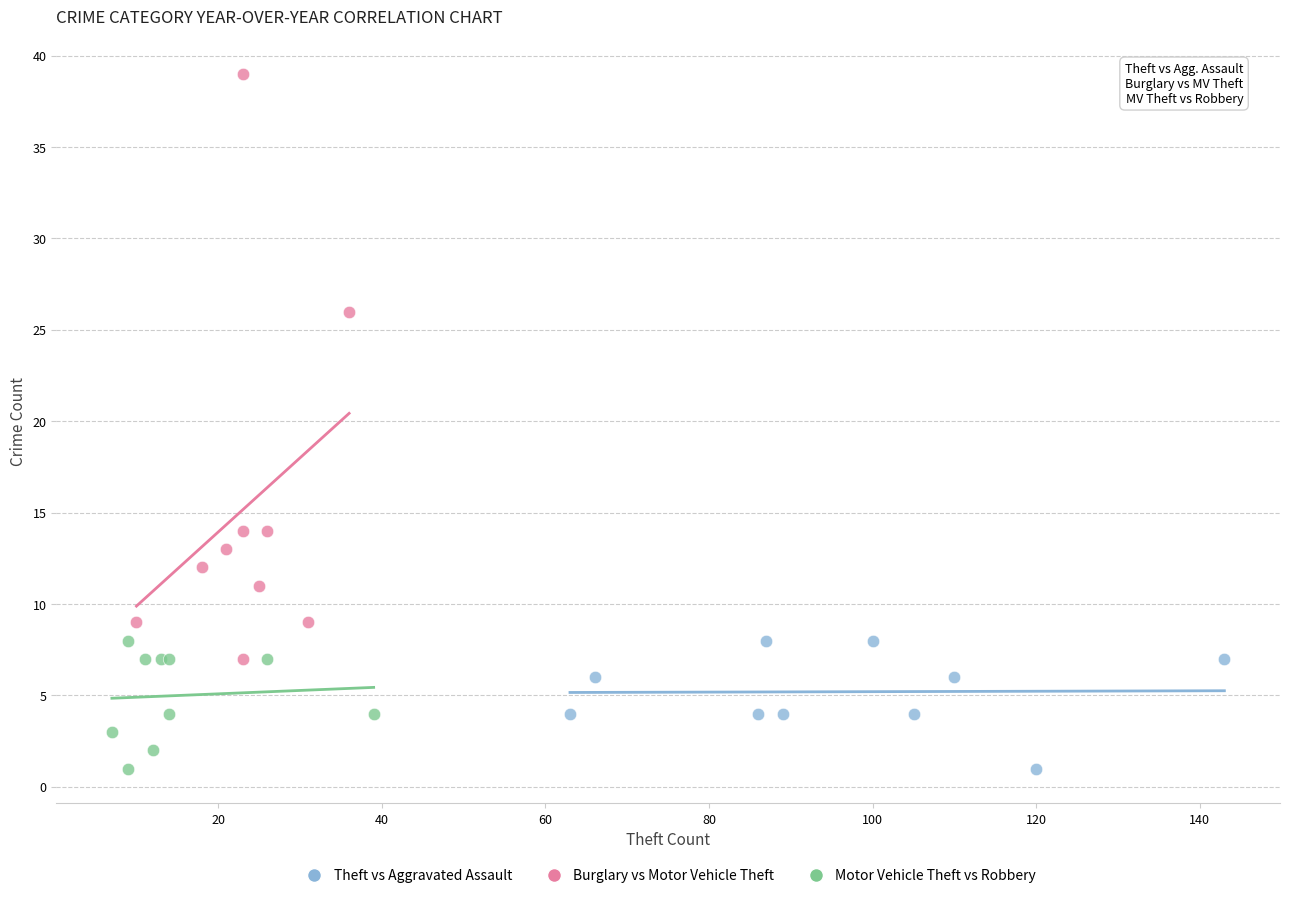

Which series has the widest spread of Y values?

Burglary vs Motor Vehicle Theft